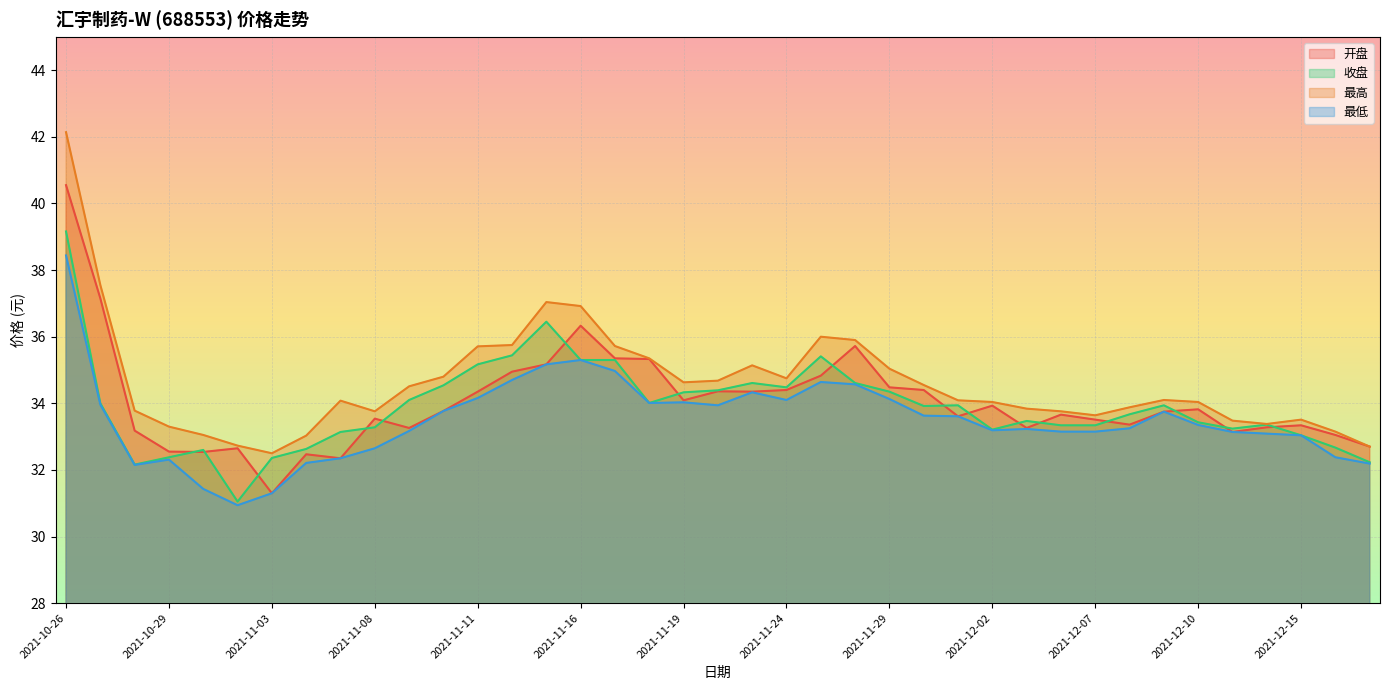

True or false: 开盘 and 最高 cross at least once.

False